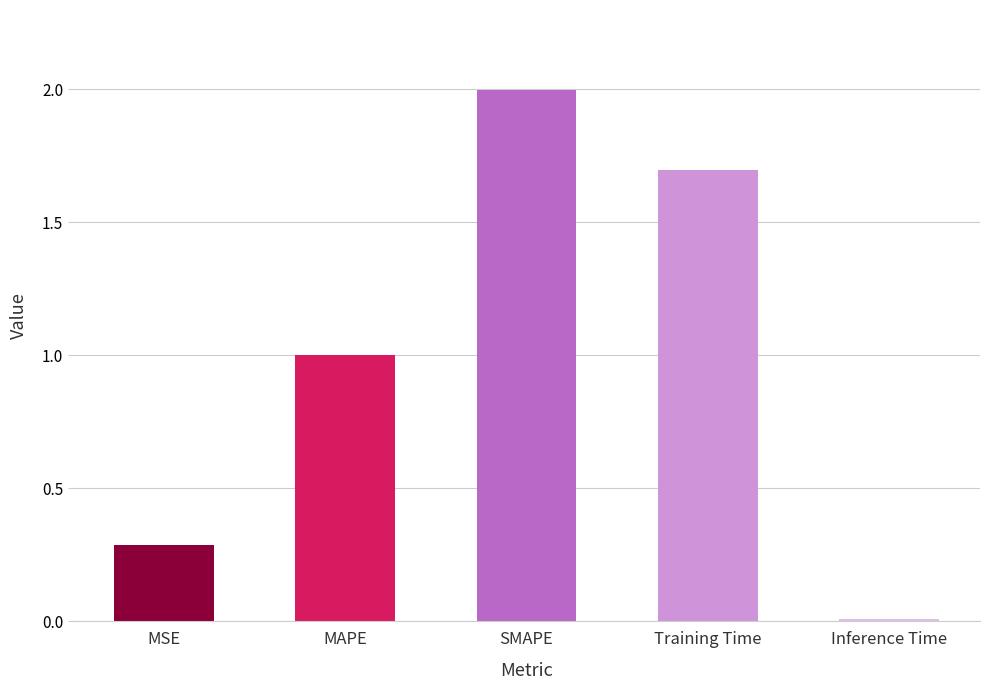

What is the change in value from MAPE to Inference Time?

-1.0